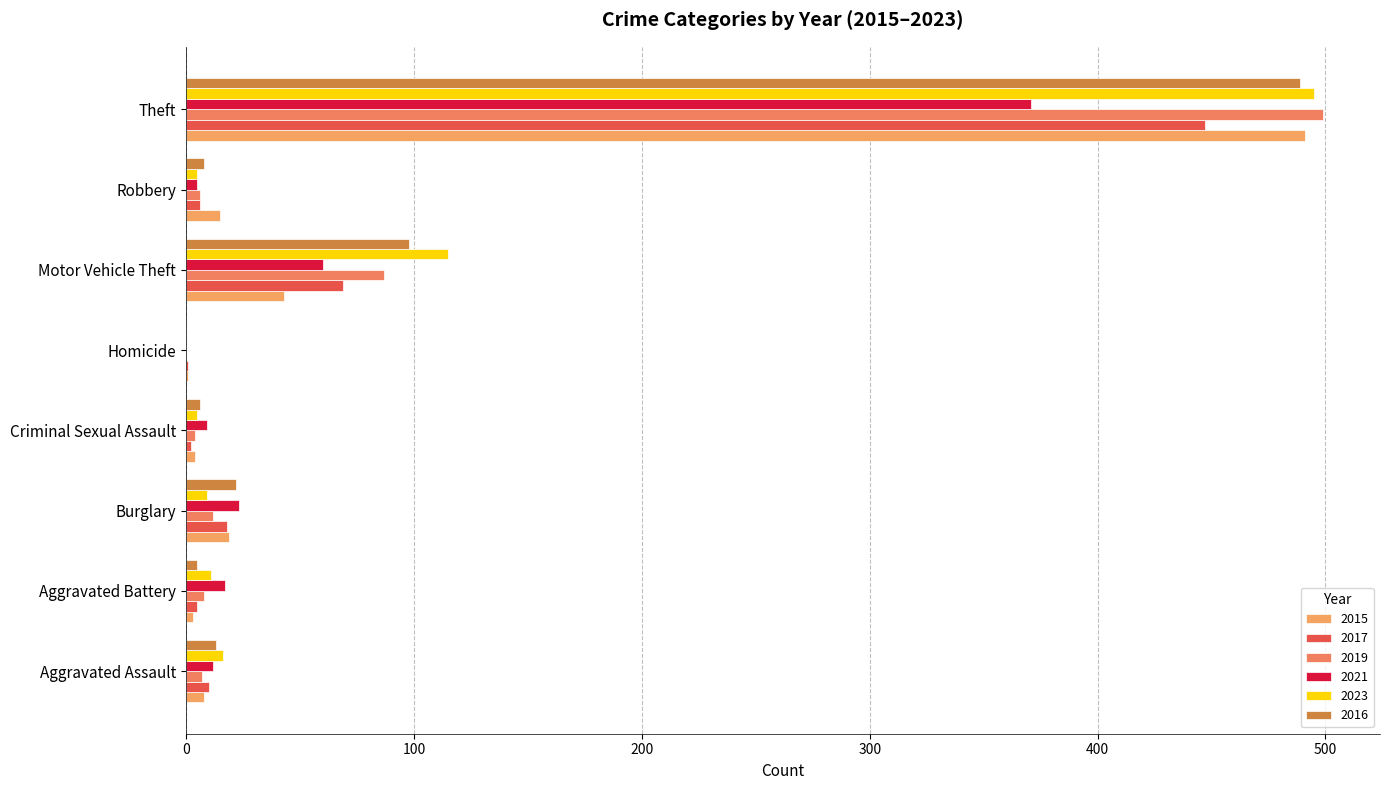

At which category is the sum across all series the highest?

Theft